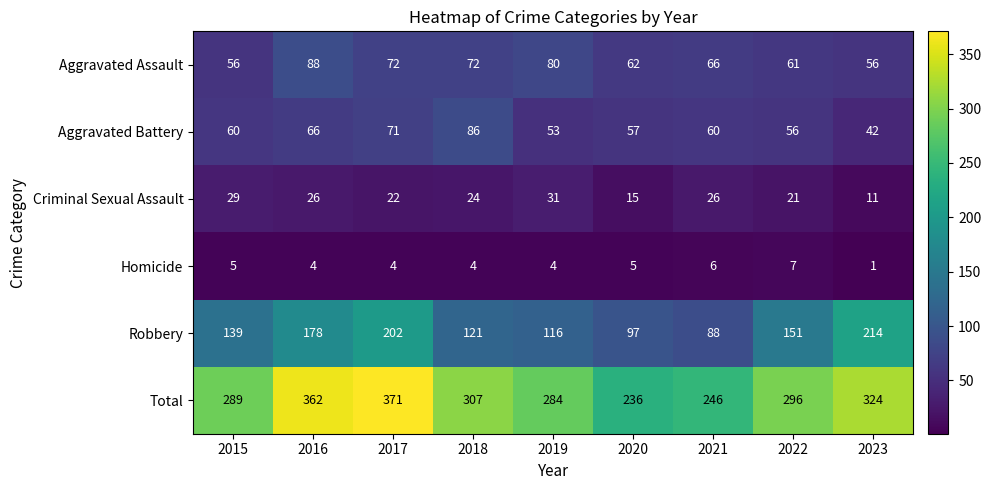

What is the greatest value displayed?

371